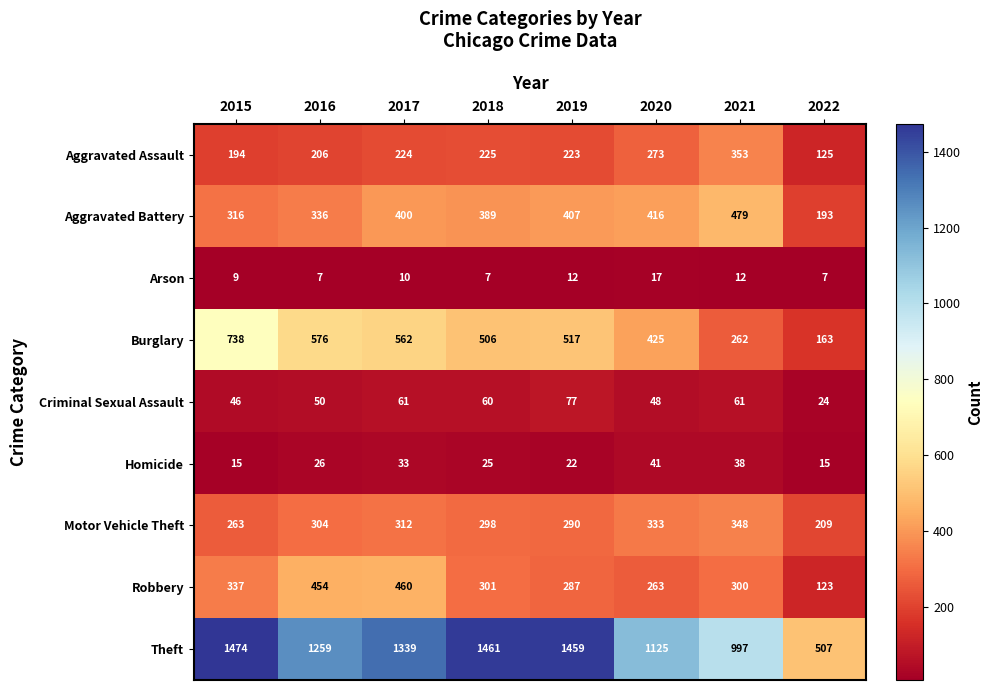

Rank the series at 2016 from lowest to highest value.

Arson, Homicide, Criminal Sexual Assault, Aggravated Assault, Motor Vehicle Theft, Aggravated Battery, Robbery, Burglary, Theft